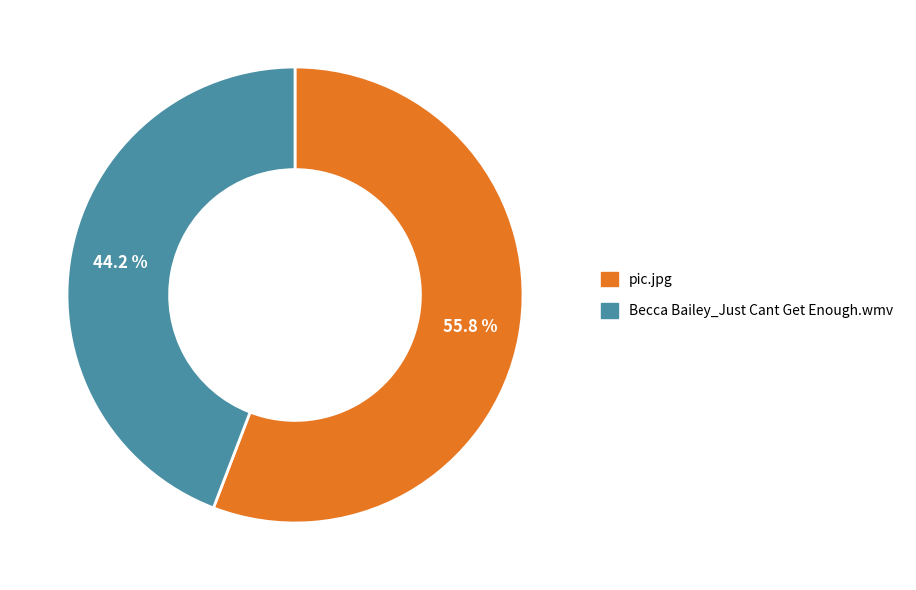

What percentage is the pic.jpg slice, to the nearest percent?

56%